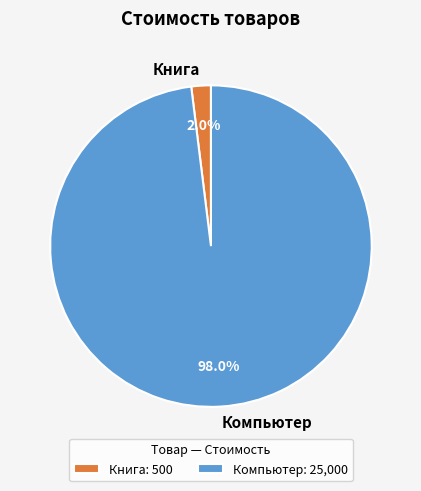

Which slice is the smallest?

Книга